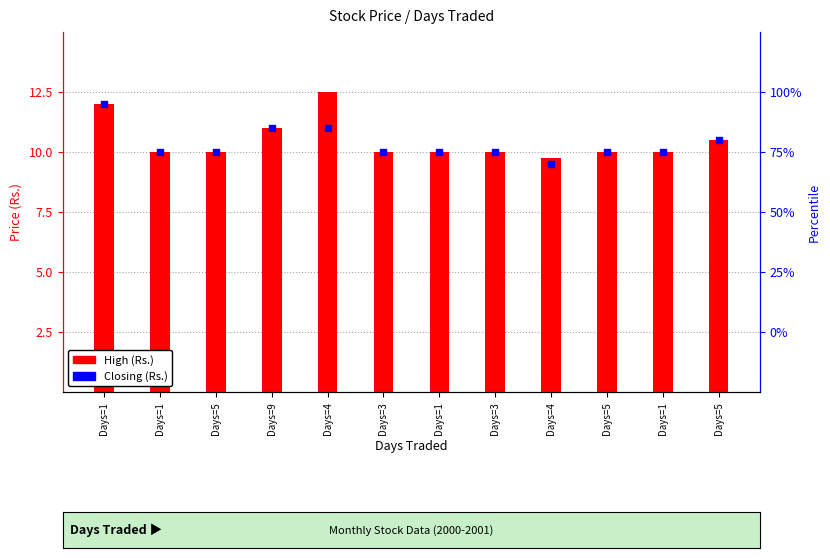

Is the value of High (Rs.) at Days=5 greater than the value of Closing (Rs.) at Days=3?

No